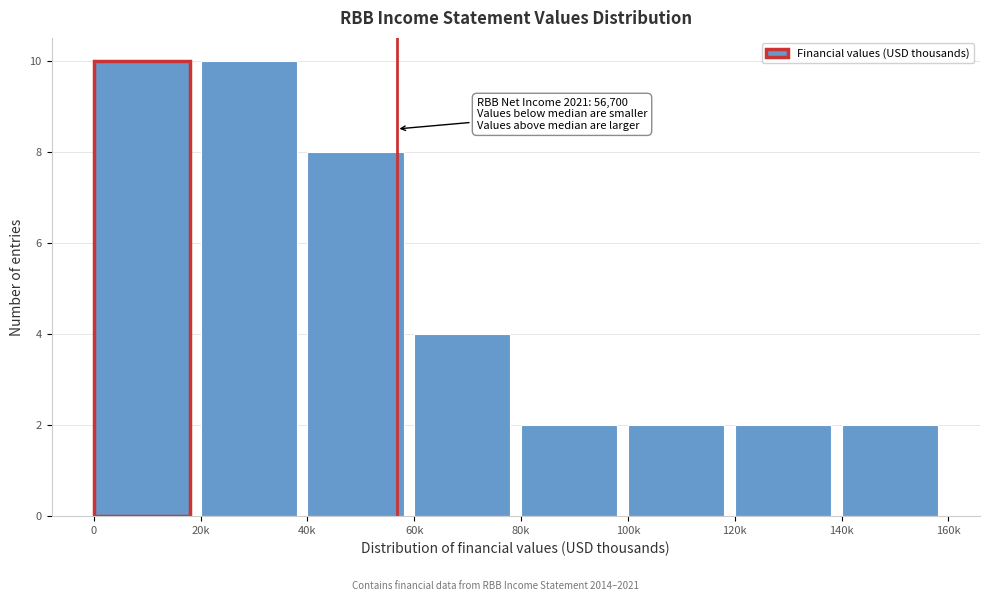

Reading right to left, extract all data points from this chart.

140k=2	120k=2	100k=2	80k=2	60k=4	40k=8	20k=10	0=10